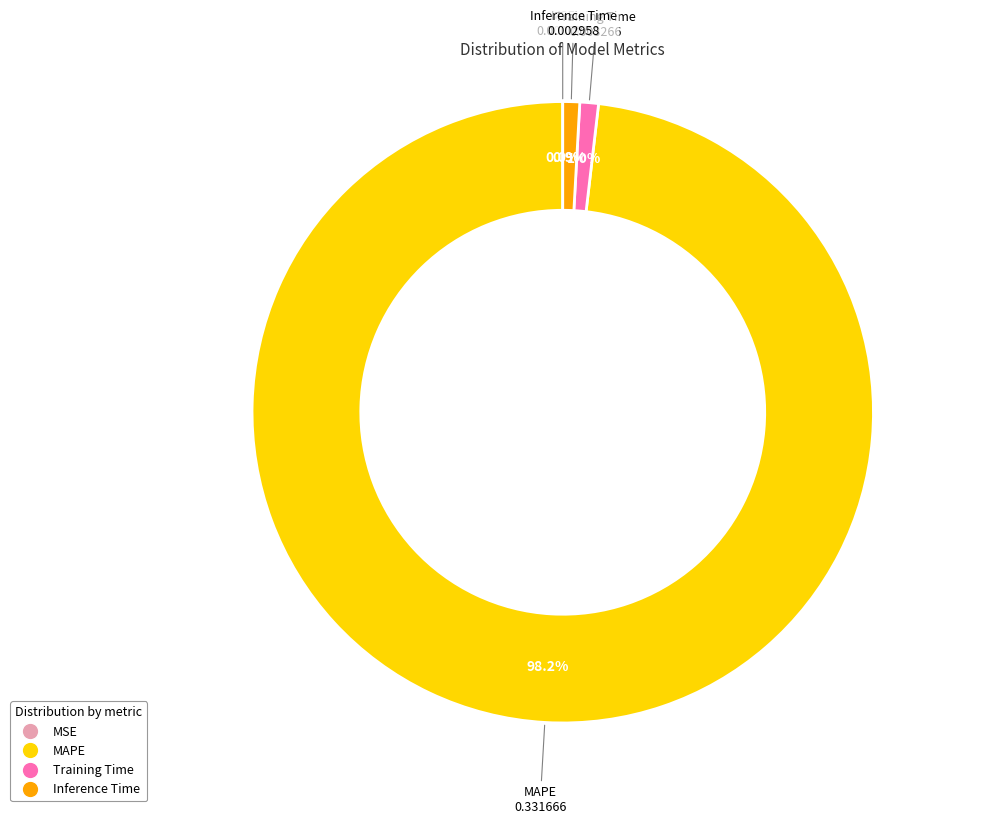

To the nearest percent, what portion does Training Time represent?

1%